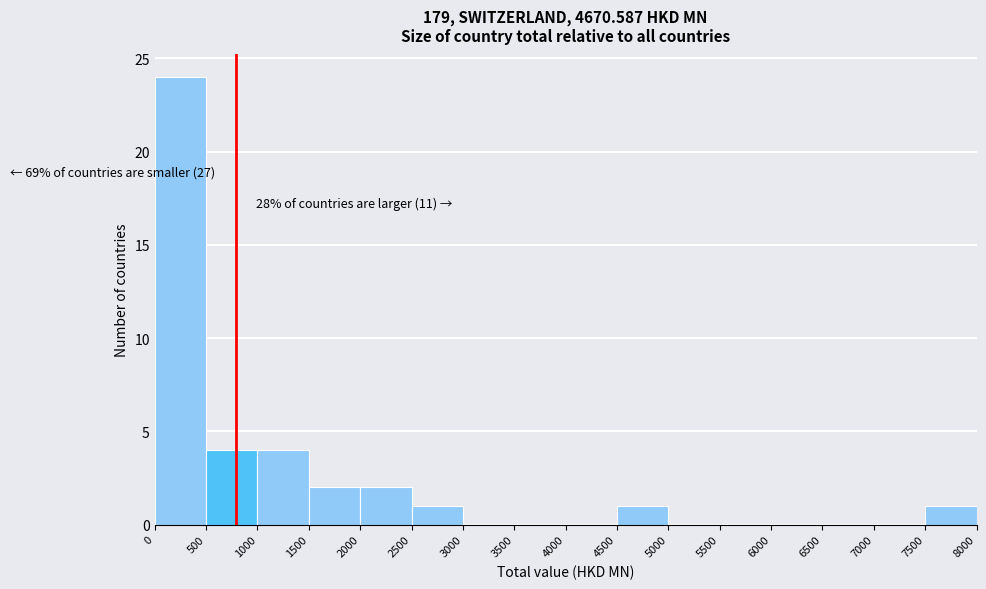

Which range on the x-axis has the tallest bar?

0 to 500